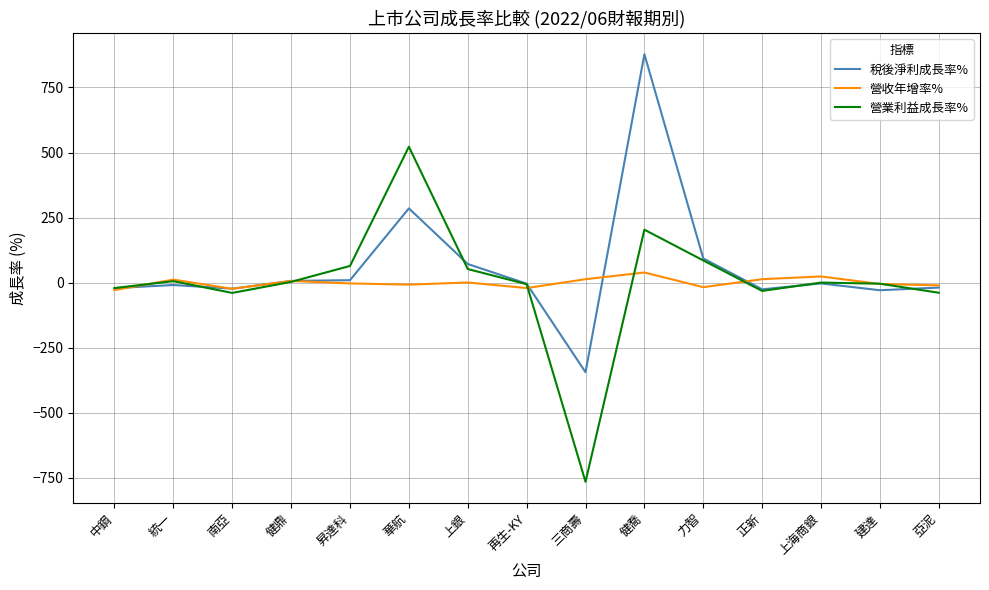

What is the sum of all 營收年增率% values?

-12.5